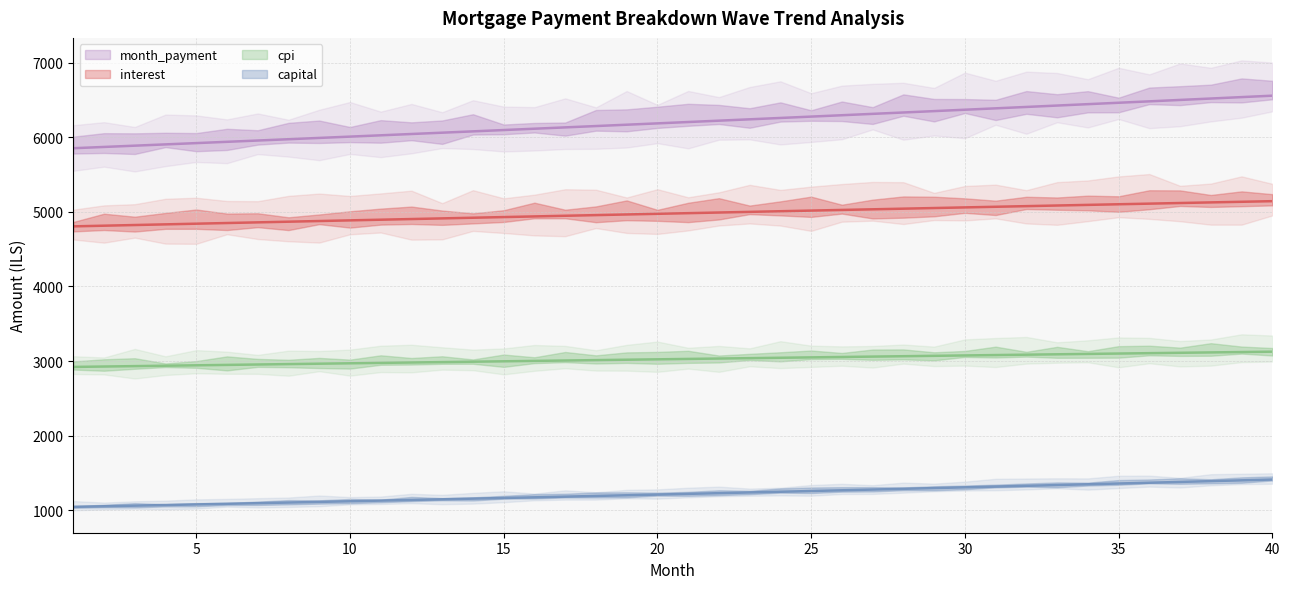

True or false: capital and cpi intersect in this chart.

False